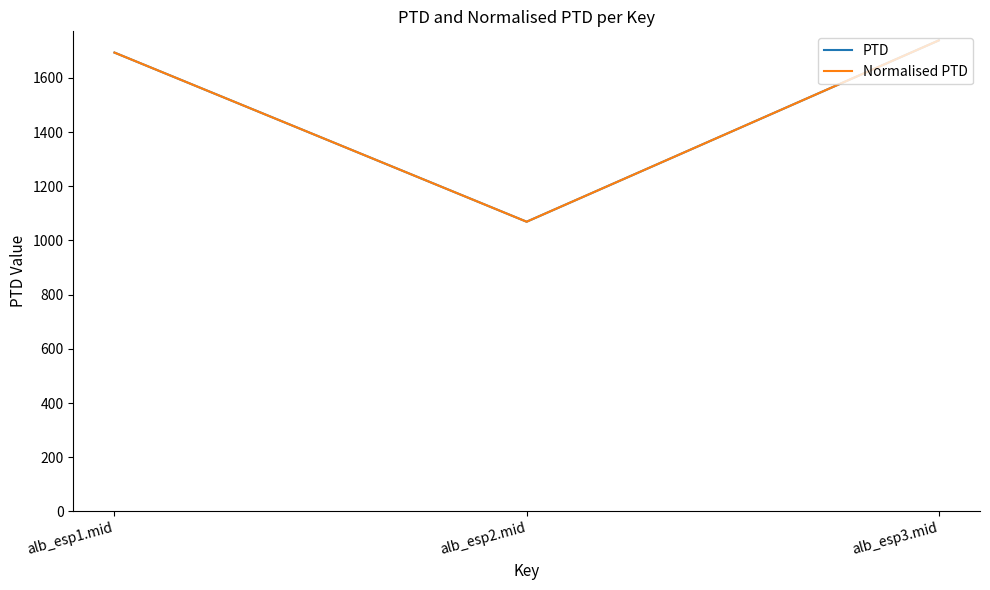

Which series has the largest total across all categories?

PTD